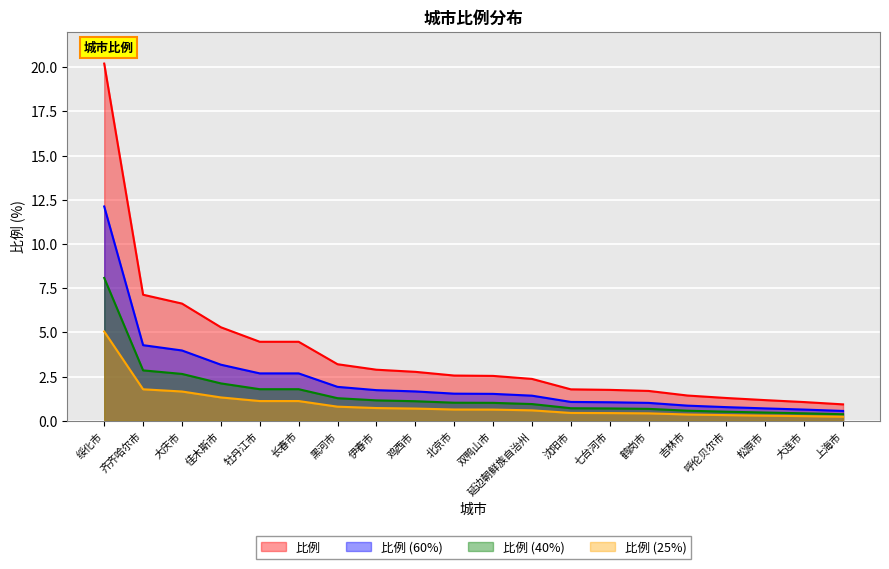

What is the minimum value shown in the chart?

0.2